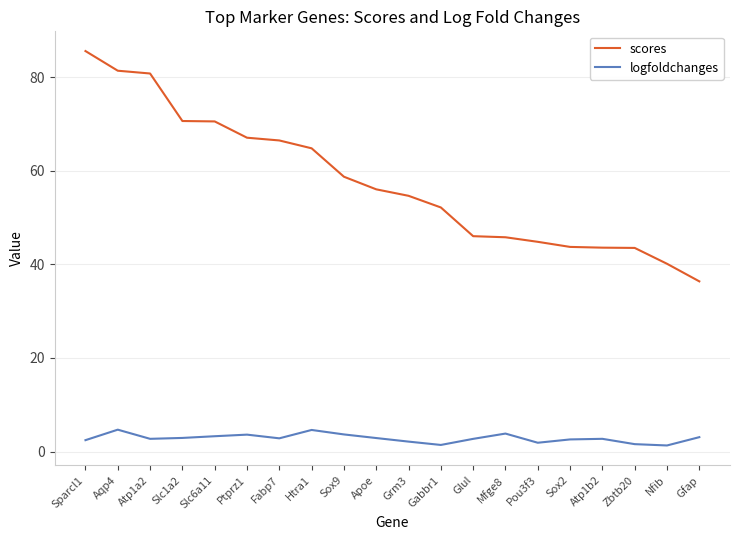

Which category has the highest value across all series?

Sparcl1